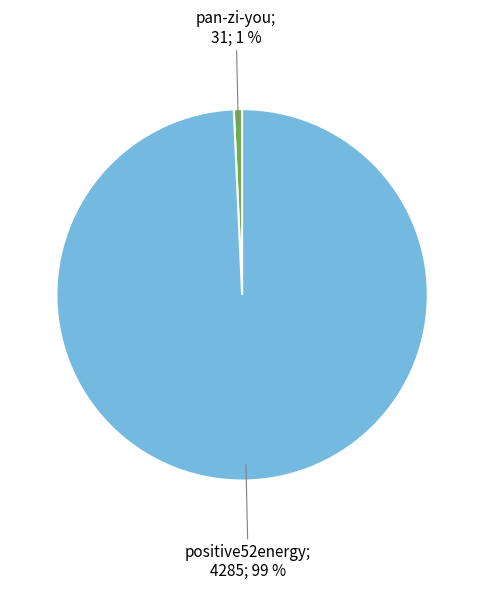

Is there a majority slice in this chart?

Yes